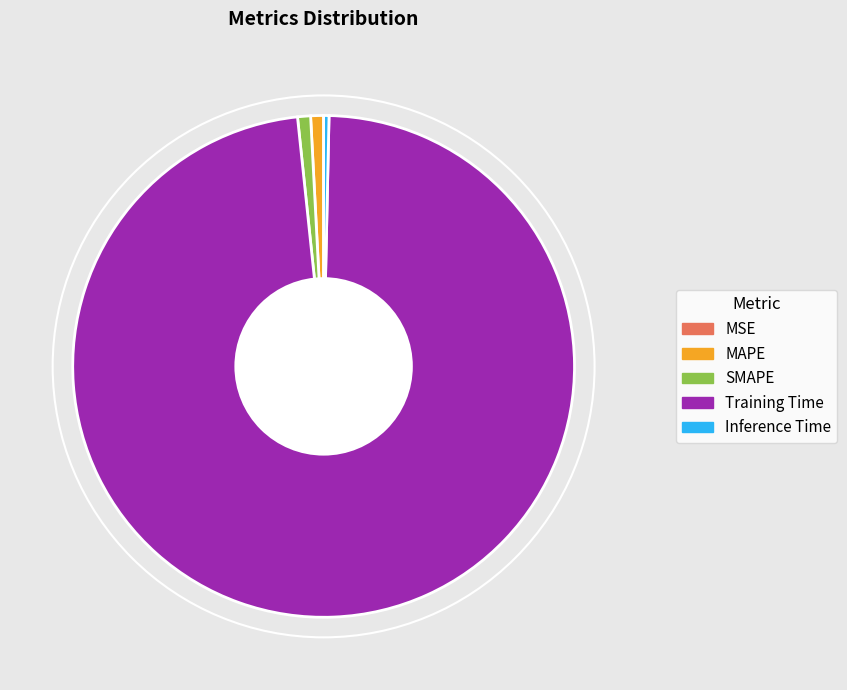

True or false: SMAPE accounts for 1% of the total.

True